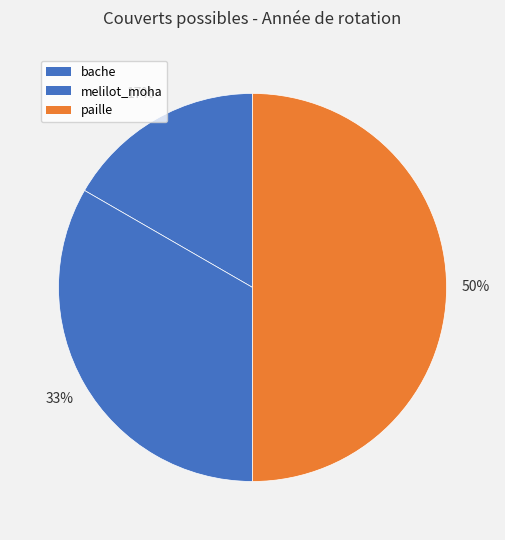

How many segments does this pie chart have?

3